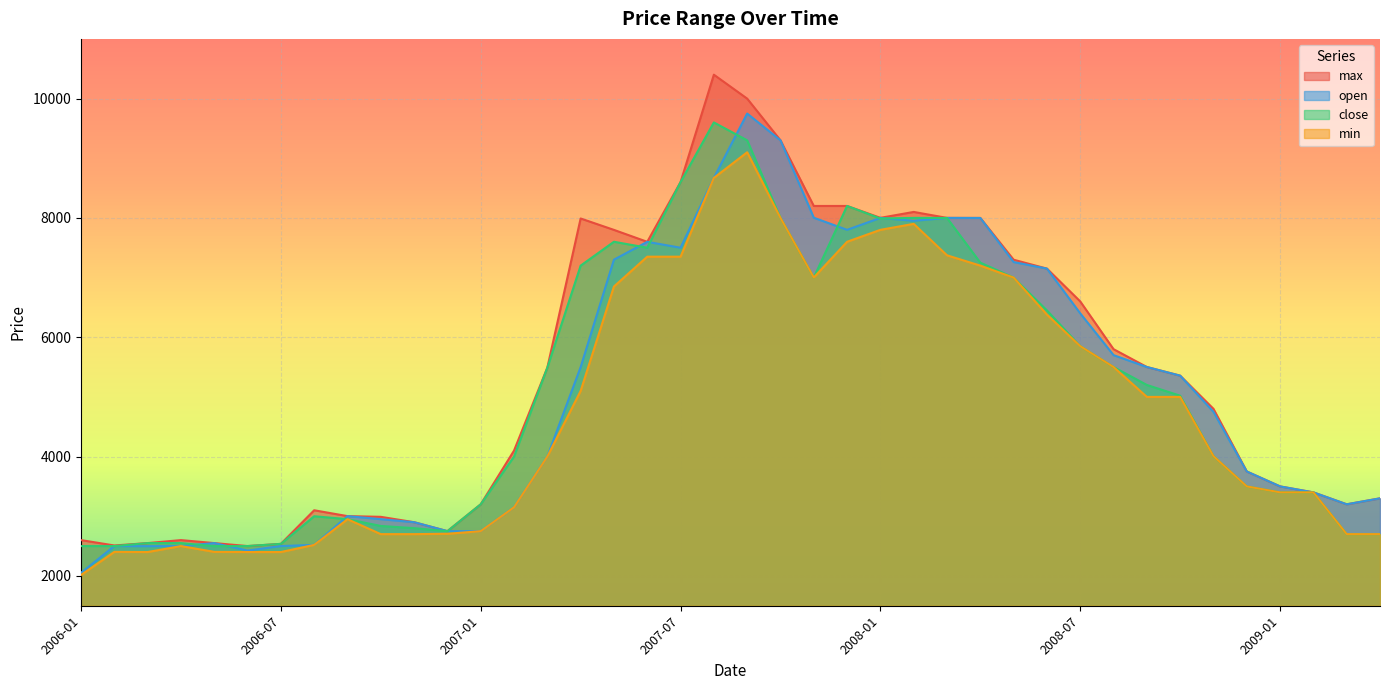

Reading right to left, what are all the values shown in this chart?

max: 2009-04=3300	2009-03=3200	2009-02=3400	2009-01=3500	2008-12=3750	2008-11=4800	2008-10=5356	2008-09=5501	2008-08=5800	2008-07=6600	2008-06=7150	2008-05=7299	2008-04=7999	2008-03=8000	2008-02=8100	2008-01=8001	2007-12=8200	2007-11=8200	2007-10=9300	2007-09=9999	2007-08=10400	2007-07=8600	2007-06=7599	2007-05=7799	2007-04=7990	2007-03=5490	2007-02=4100	2007-01=3200	2006-12=2750	2006-11=2900	2006-10=2990	2006-09=3002	2006-08=3100	2006-07=2537	2006-06=2500	2006-05=2550	2006-04=2600	2006-03=2550	2006-02=2510	2006-01=2600
open: 2009-04=3300	2009-03=3200	2009-02=3400	2009-01=3500	2008-12=3750	2008-11=4750	2008-10=5356	2008-09=5501	2008-08=5700	2008-07=6400	2008-06=7150	2008-05=7260	2008-04=7999	2008-03=8000	2008-02=7951	2008-01=8000	2007-12=7800	2007-11=8003	2007-10=9300	2007-09=9749	2007-08=8670	2007-07=7500	2007-06=7599	2007-05=7300	2007-04=5499	2007-03=4000	2007-02=3150	2007-01=2750	2006-12=2750	2006-11=2900	2006-10=2951	2006-09=3002	2006-08=2520	2006-07=2500	2006-06=2425	2006-05=2550	2006-04=2500	2006-03=2498	2006-02=2500	2006-01=2051
close: 2009-04=2700	2009-03=2700	2009-02=3400	2009-01=3400	2008-12=3500	2008-11=4007	2008-10=5020	2008-09=5200	2008-08=5501	2008-07=5850	2008-06=6449	2008-05=7000	2008-04=7250	2008-03=7999	2008-02=8000	2008-01=7990	2007-12=8200	2007-11=7001	2007-10=8000	2007-09=9300	2007-08=9600	2007-07=8600	2007-06=7500	2007-05=7600	2007-04=7200	2007-03=5490	2007-02=4000	2007-01=3200	2006-12=2749	2006-11=2800	2006-10=2837	2006-09=2951	2006-08=3000	2006-07=2537	2006-06=2500	2006-05=2499	2006-04=2550	2006-03=2550	2006-02=2500	2006-01=2500
min: 2009-04=2700	2009-03=2700	2009-02=3400	2009-01=3400	2008-12=3500	2008-11=4007	2008-10=5000	2008-09=5000	2008-08=5501	2008-07=5850	2008-06=6380	2008-05=7000	2008-04=7200	2008-03=7373	2008-02=7900	2008-01=7800	2007-12=7600	2007-11=7001	2007-10=7999	2007-09=9100	2007-08=8670	2007-07=7350	2007-06=7350	2007-05=6850	2007-04=5100	2007-03=4000	2007-02=3150	2007-01=2750	2006-12=2706	2006-11=2700	2006-10=2700	2006-09=2950	2006-08=2520	2006-07=2400	2006-06=2400	2006-05=2403	2006-04=2500	2006-03=2400	2006-02=2403	2006-01=2015